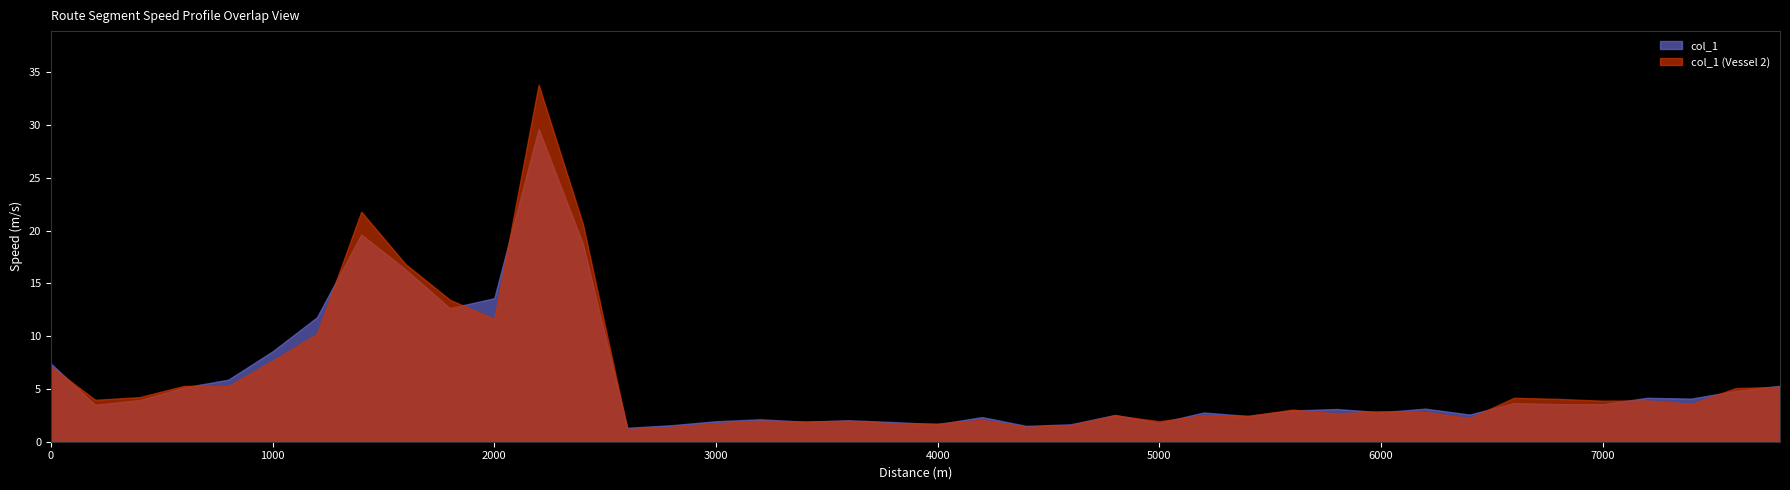

How many values are below 3?

18